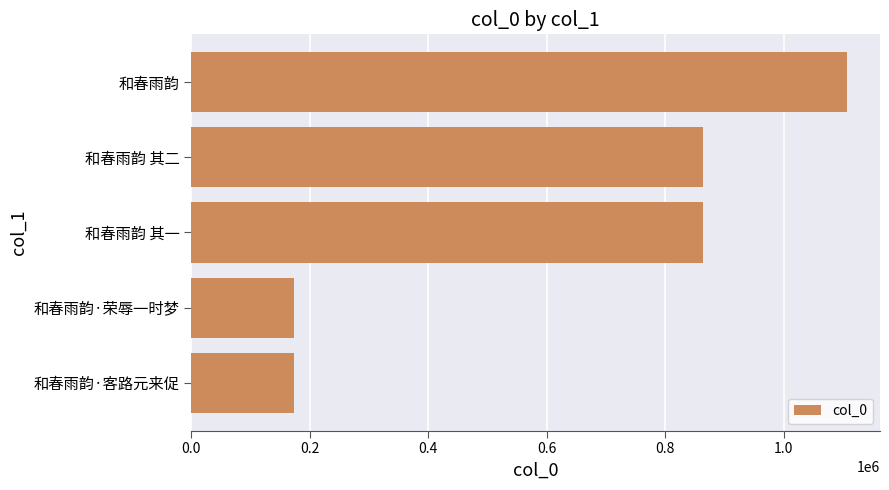

The value at 和春雨韵·客路元来促 is 257744. True or false?

False